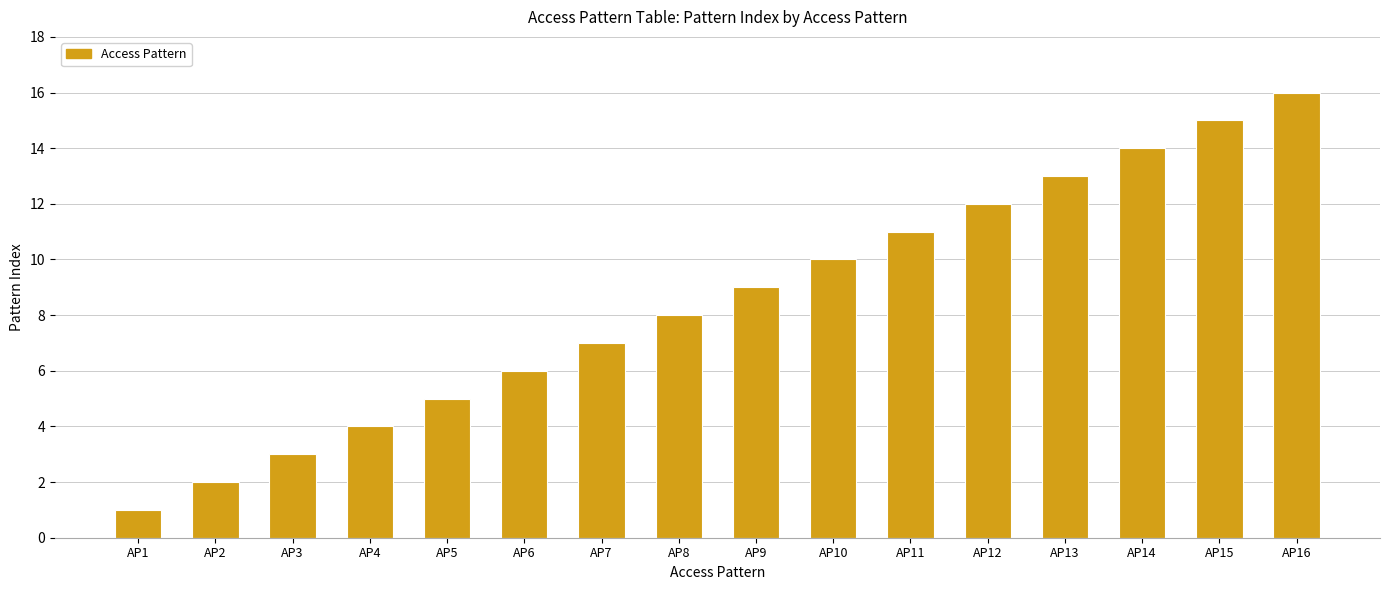

At which category does the chart reach its minimum across all series?

AP1